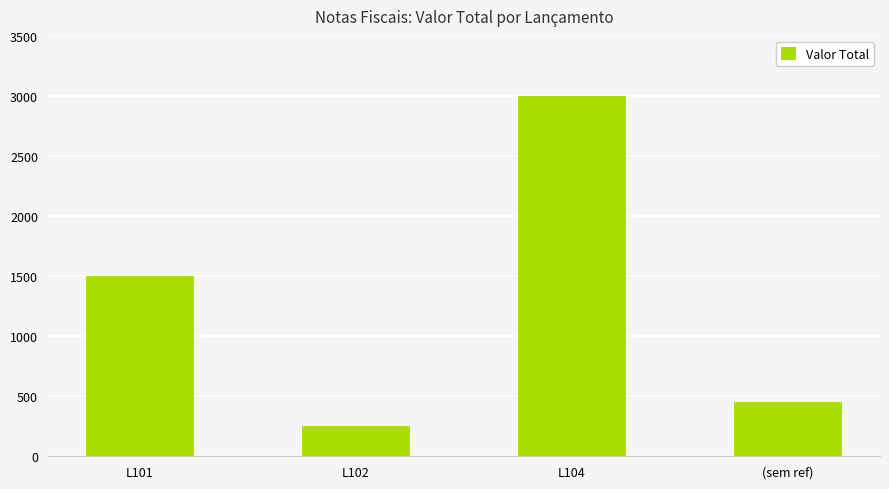

How many bars are there in total?

4